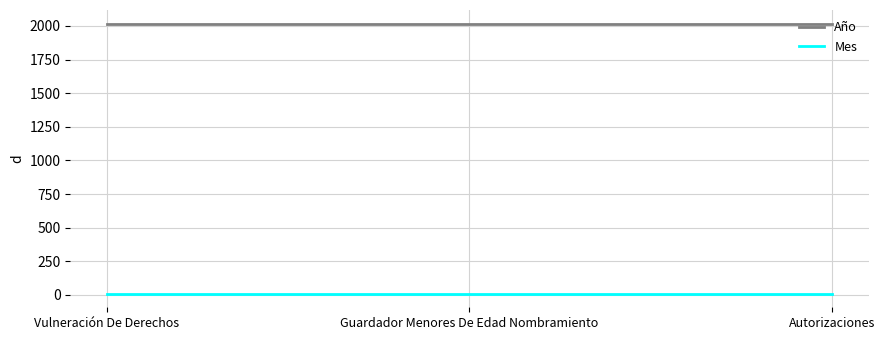

The Año series shows 2018 at Vulneración De Derechos. True or false?

True